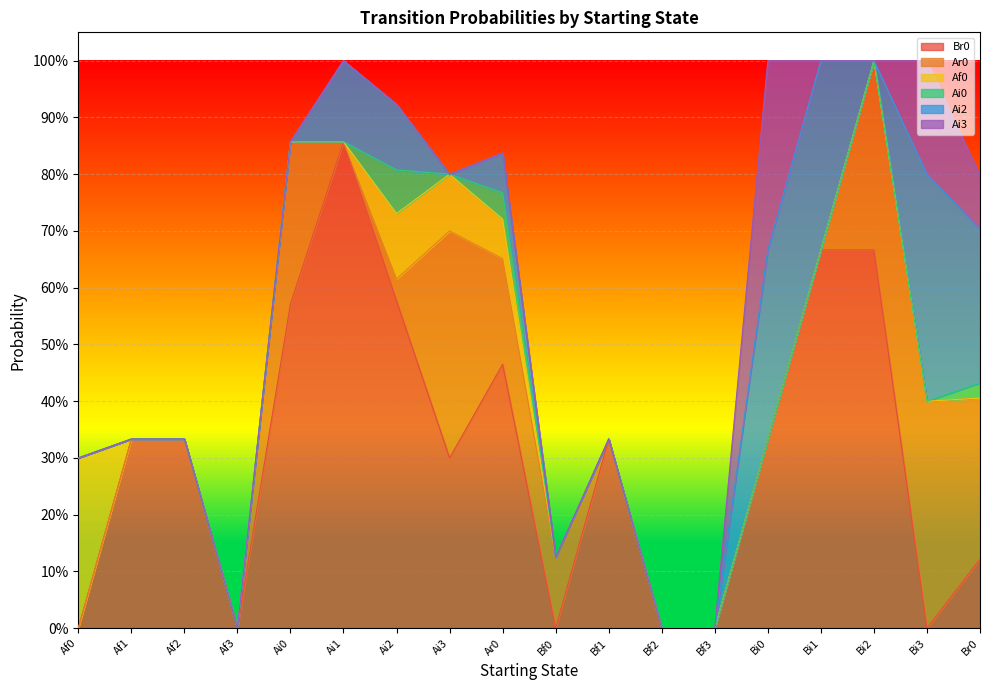

Is the value of Ai0 at Af3 greater than the value of Af0 at Bi2?

No